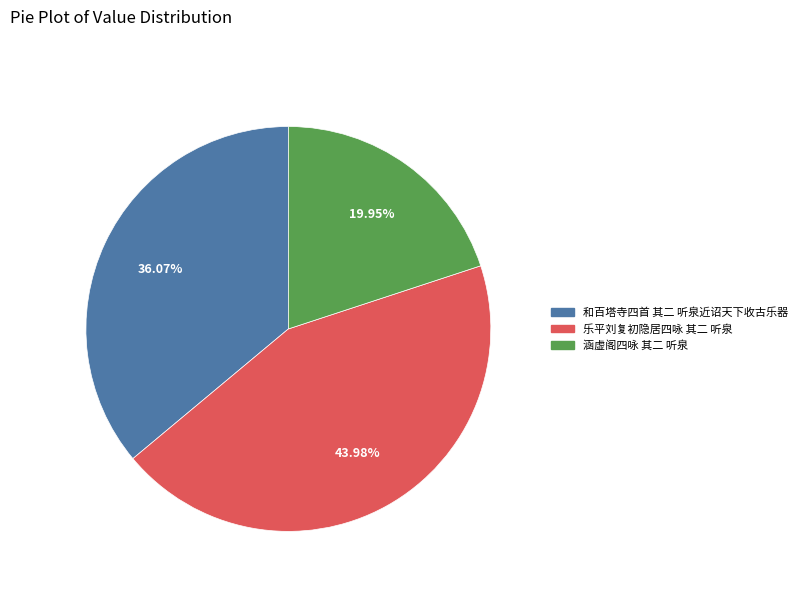

To the nearest percent, what portion does 和百塔寺四首 其二 听泉近诏天下收古乐器 represent?

36%